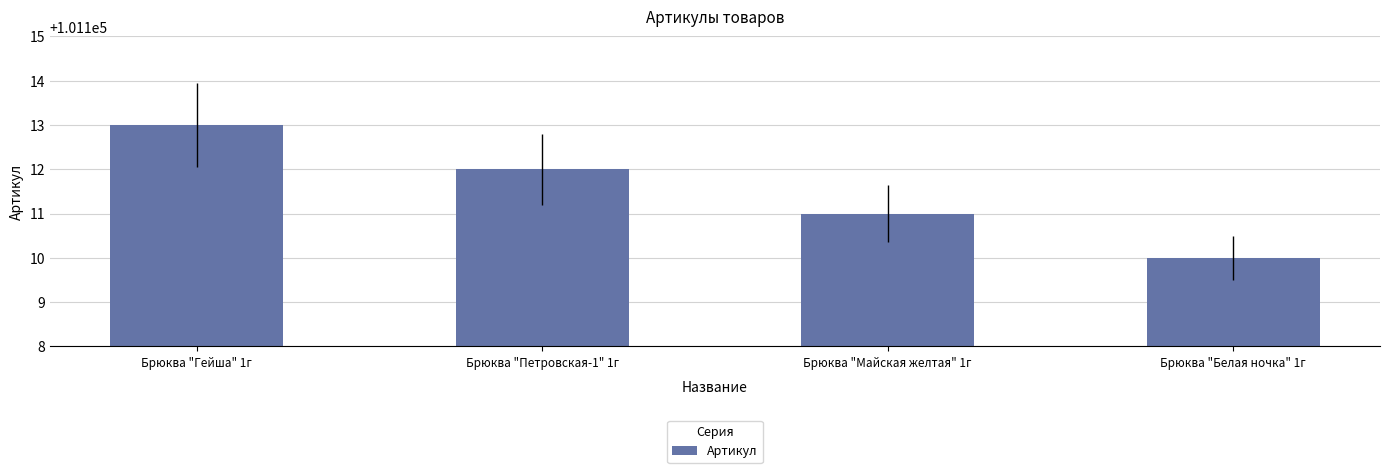

What is the change in value from Брюква "Гейша" 1г to Брюква "Майская желтая" 1г?

-2